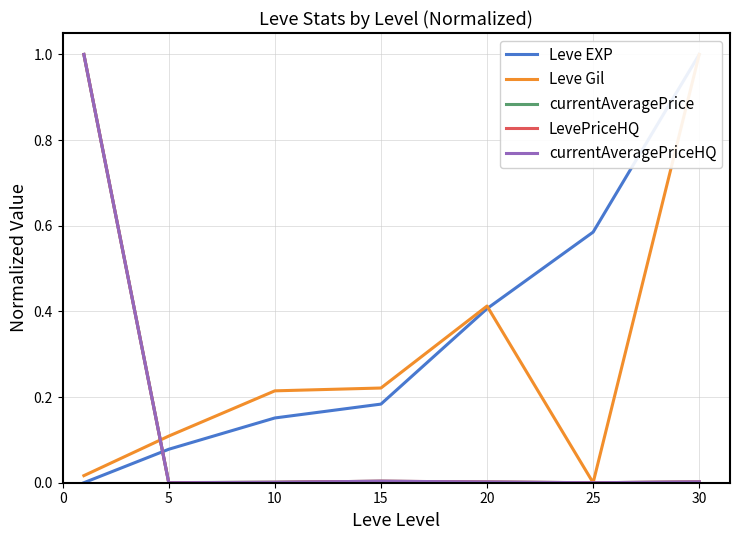

What is the value of the Leve EXP point at the 4th from the left?

0.2